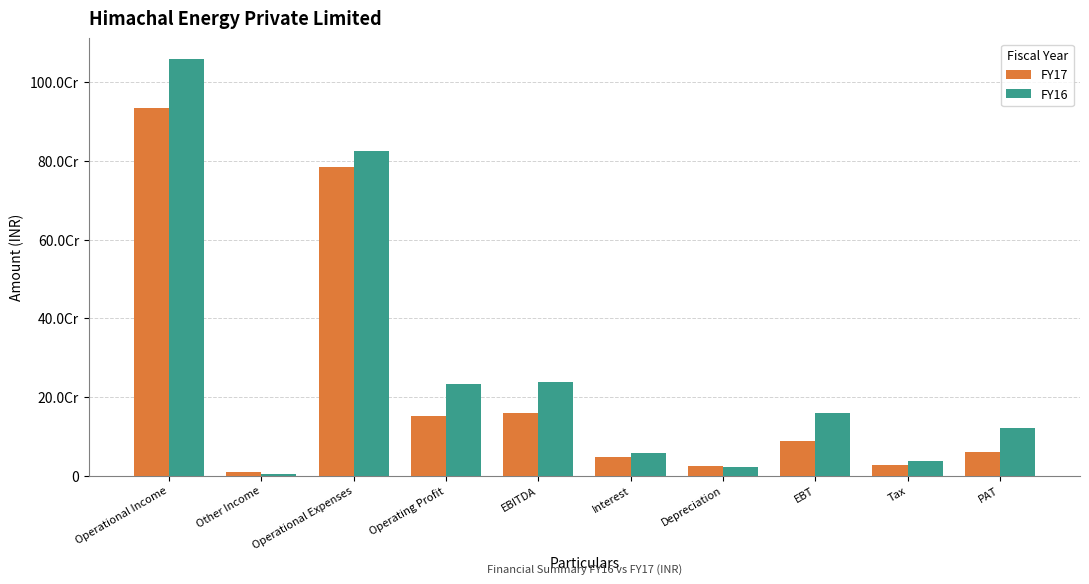

What is the approximate value of FY17 at Interest?

47464512